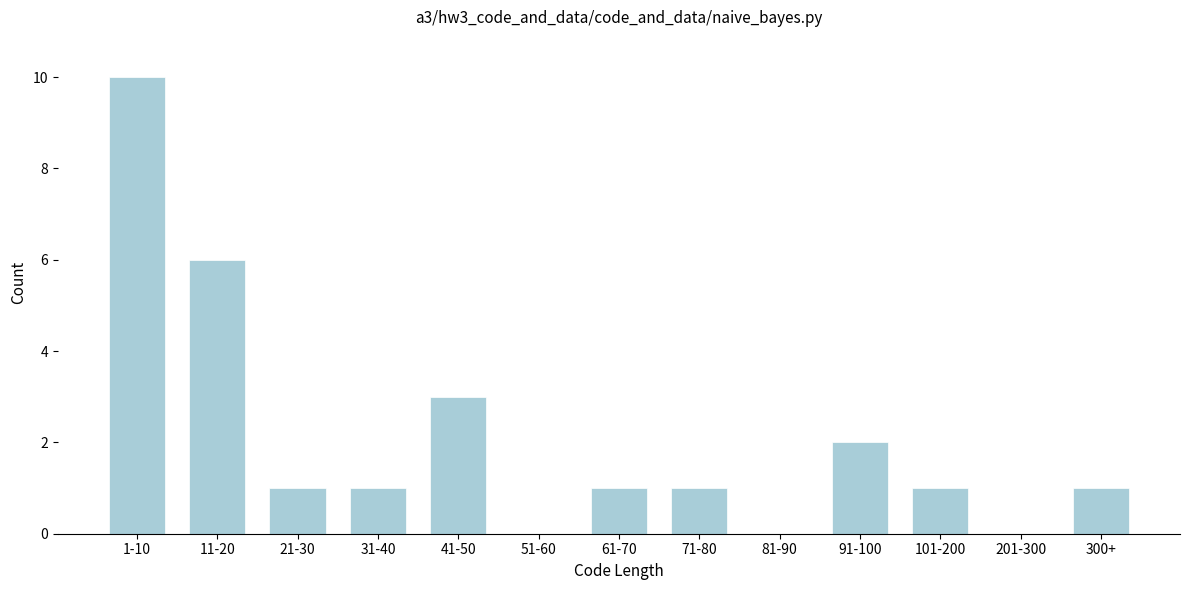

Reading left to right, what are all the values shown in this chart?

1-10=10	11-20=6	21-30=1	31-40=1	41-50=3	51-60=0	61-70=1	71-80=1	81-90=0	91-100=2	101-200=1	201-300=0	300+=1